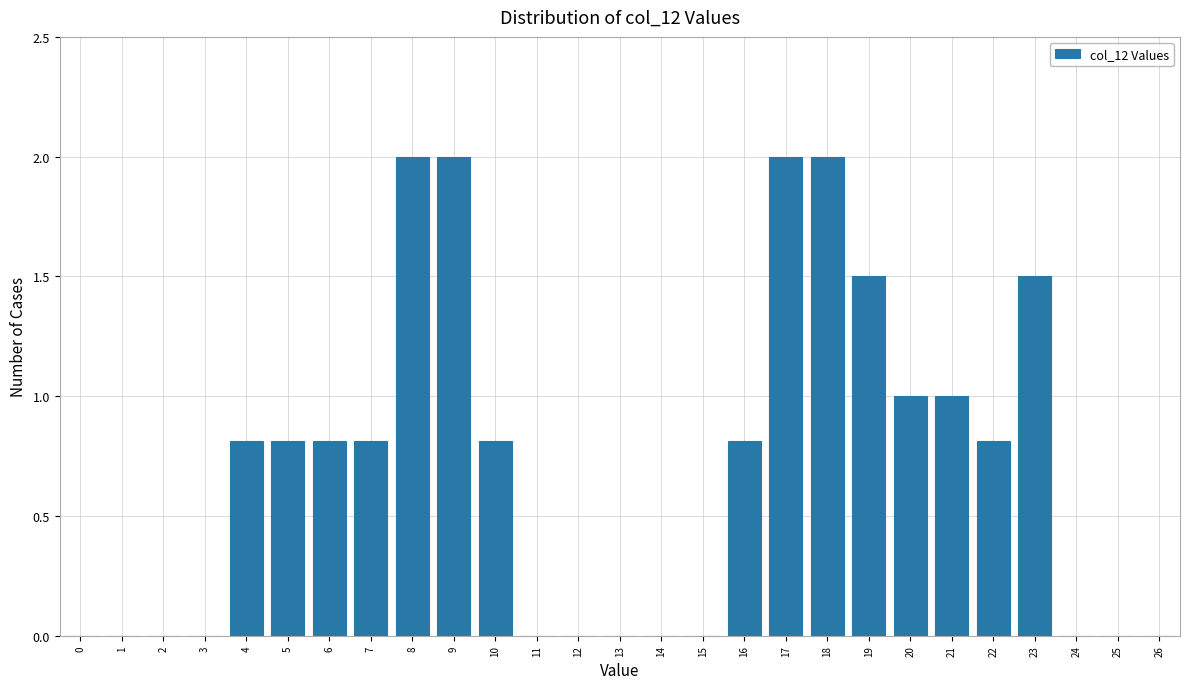

Reading left to right, list all the values displayed in this chart.

0=0.0	1=0.0	2=0.0	3=0.0	4=0.8	5=0.8	6=0.8	7=0.8	8=2.0	9=2.0	10=0.8	11=0.0	12=0.0	13=0.0	14=0.0	15=0.0	16=0.8	17=2.0	18=2.0	19=1.5	20=1.0	21=1.0	22=0.8	23=1.5	24=0.0	25=0.0	26=0.0